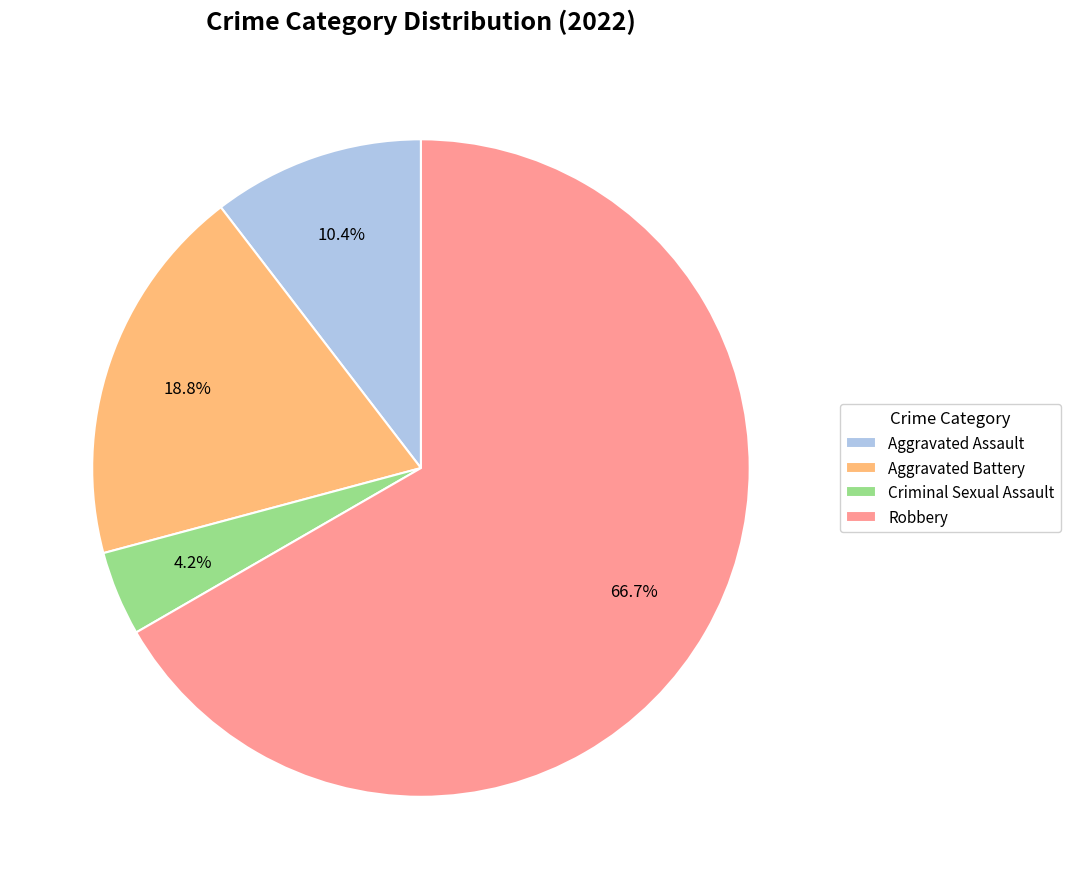

Between Robbery and Aggravated Assault, which is larger?

Robbery